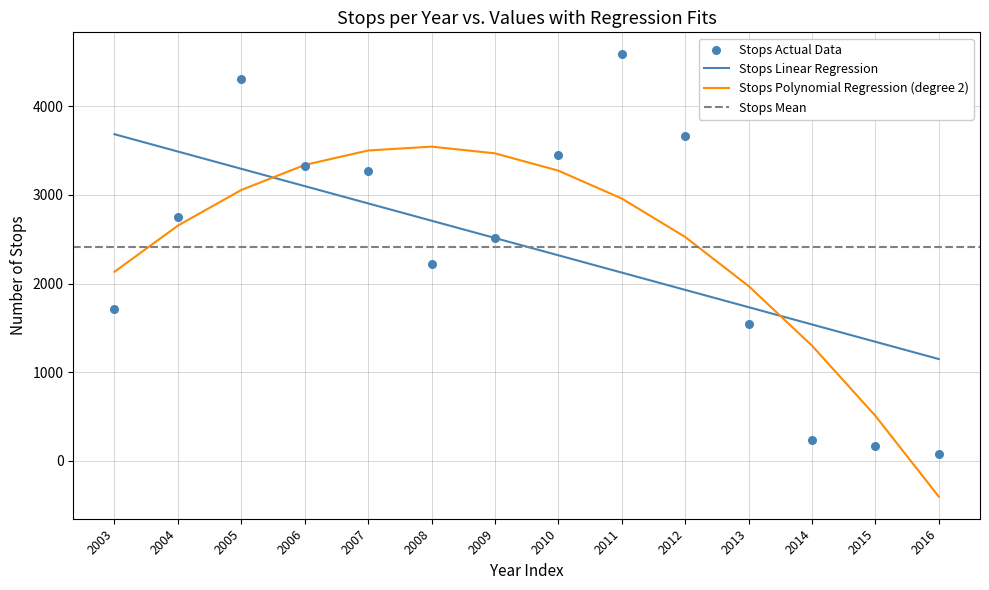

Approximately how many times larger is the value at 2008 compared to 2015?

13.0